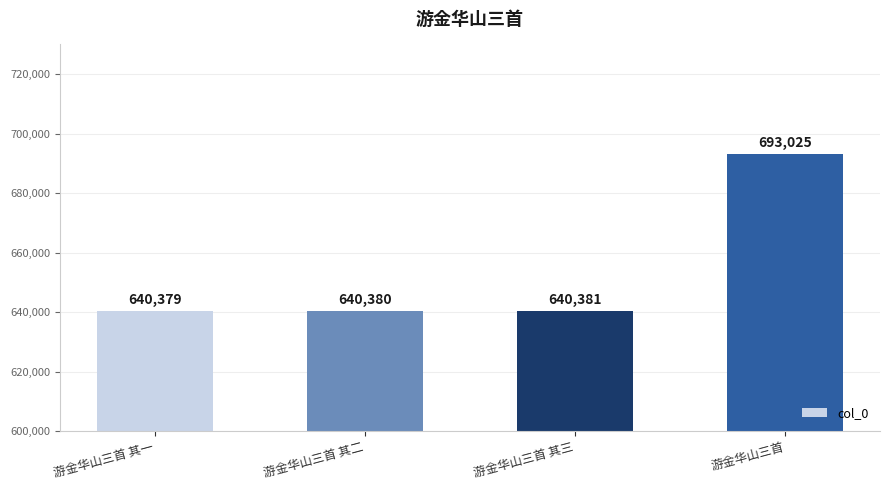

Rank the categories by value from lowest to highest.

游金华山三首 其一, 游金华山三首 其二, 游金华山三首 其三, 游金华山三首